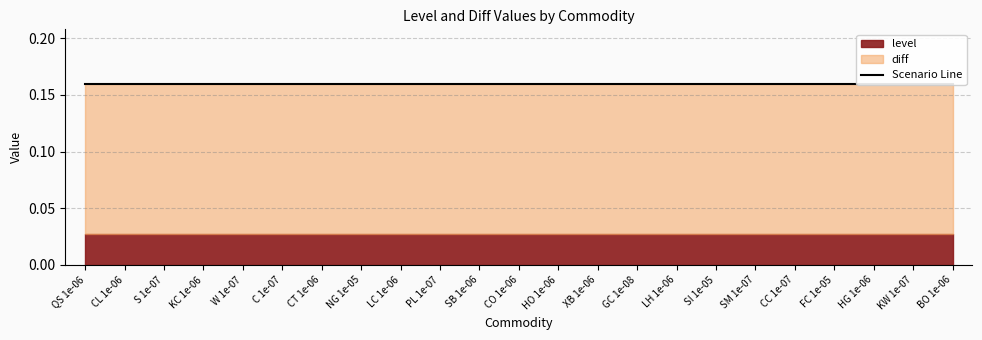

Which label corresponds to the smallest value in the chart?

QS 1e-06